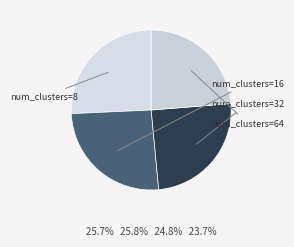

Which slice is the smallest?

64